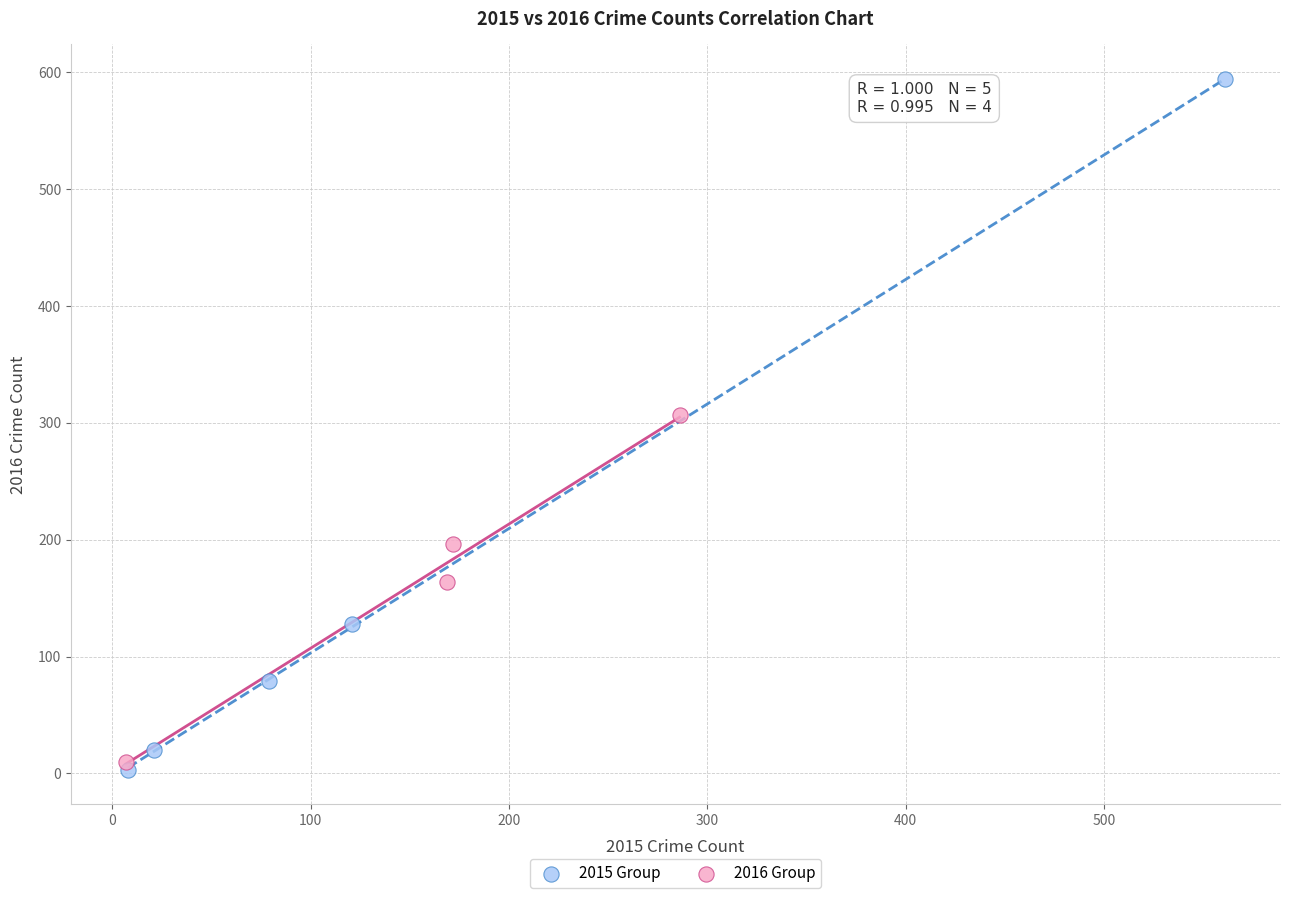

Which series has the largest Y range (max minus min)?

2015 Group